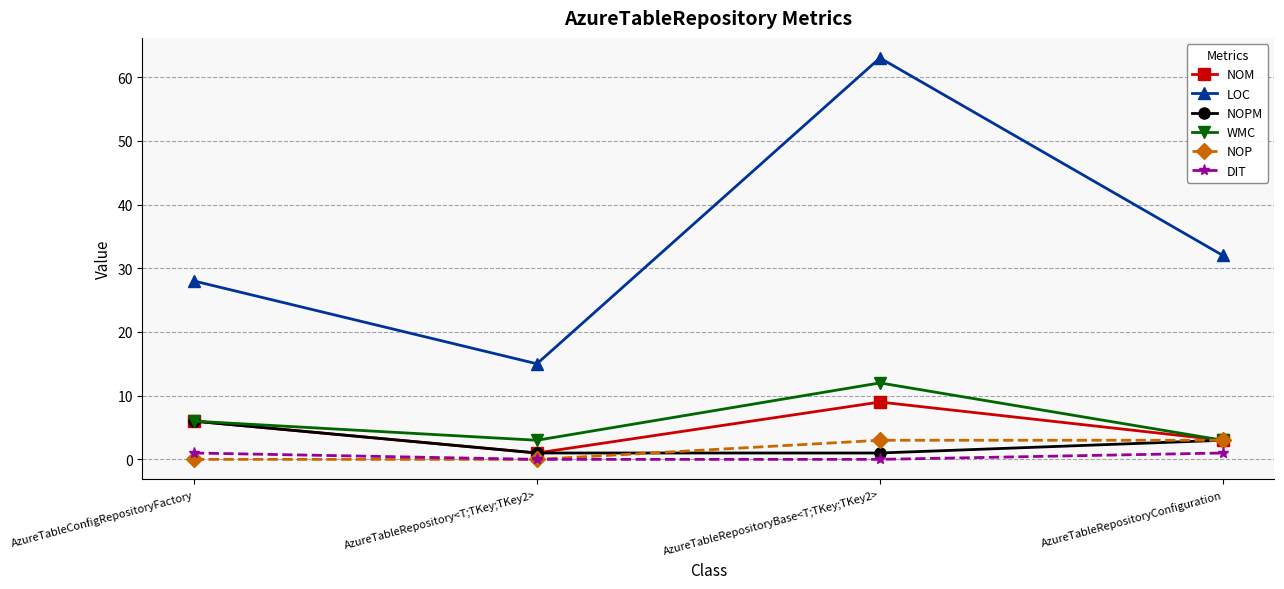

True or false: NOM and LOC cross at least once.

False